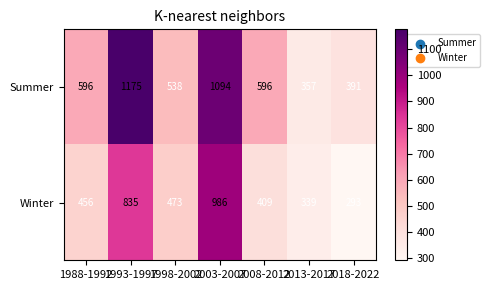

Is it true that Winter equals 456 at 1988-1992?

True